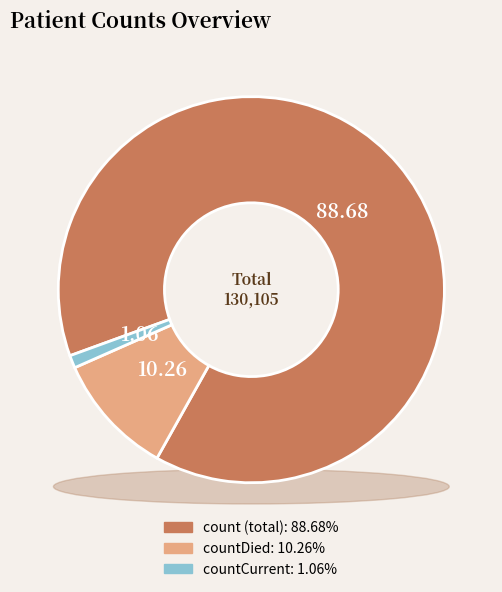

Rank the categories by value from highest to lowest.

count, countDied, countCurrent